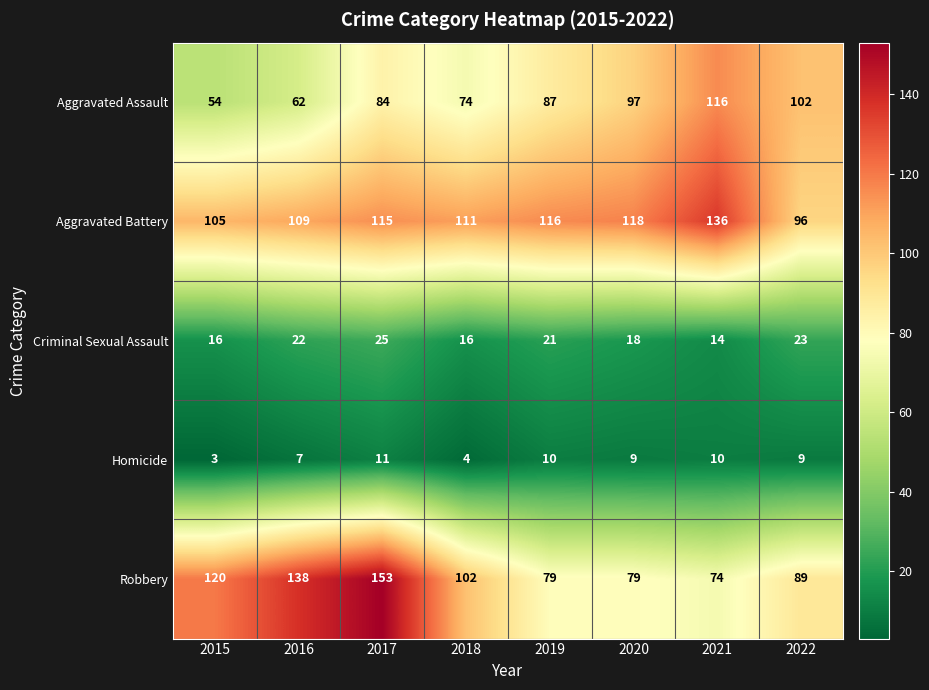

How many Homicide values are between 7 and 10?

5